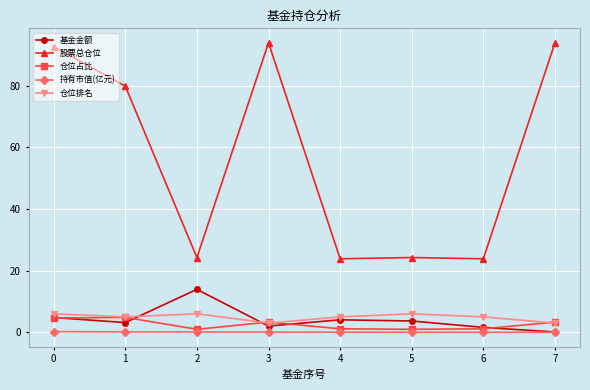

Which series has the largest range (max minus min)?

股票总仓位